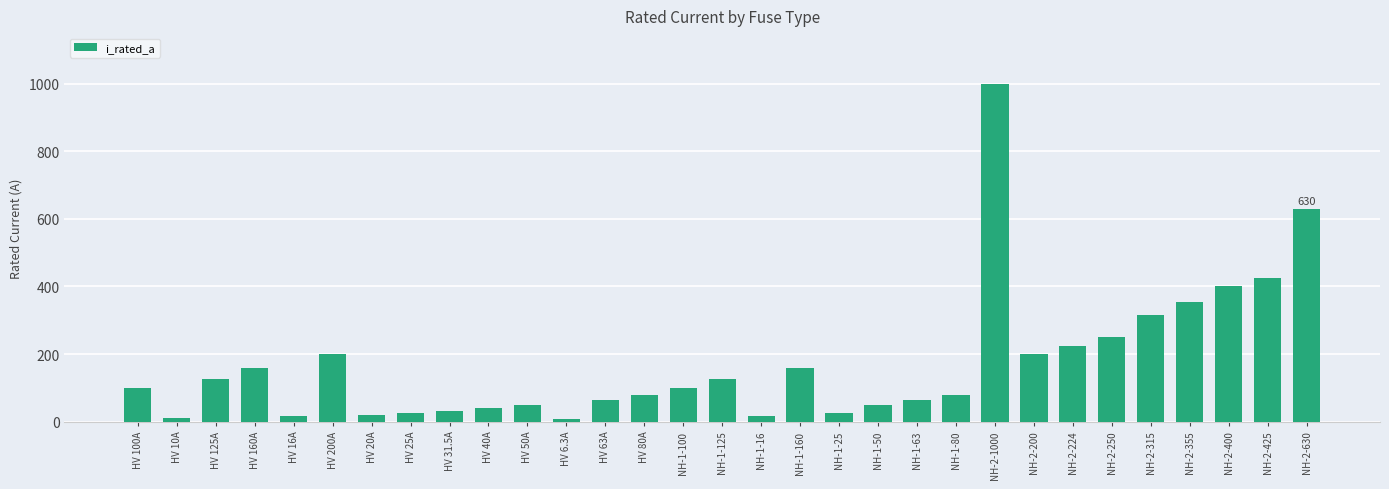

What is the average value?

172.4